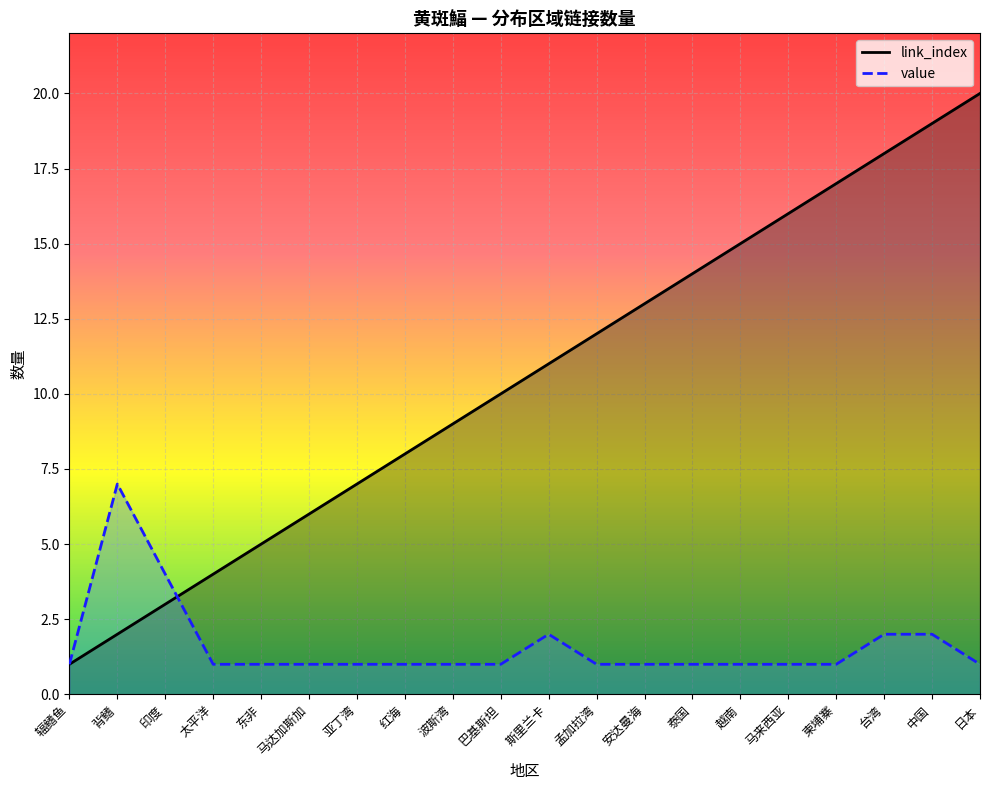

Between 印度 and 马来西亚, which is larger?

马来西亚